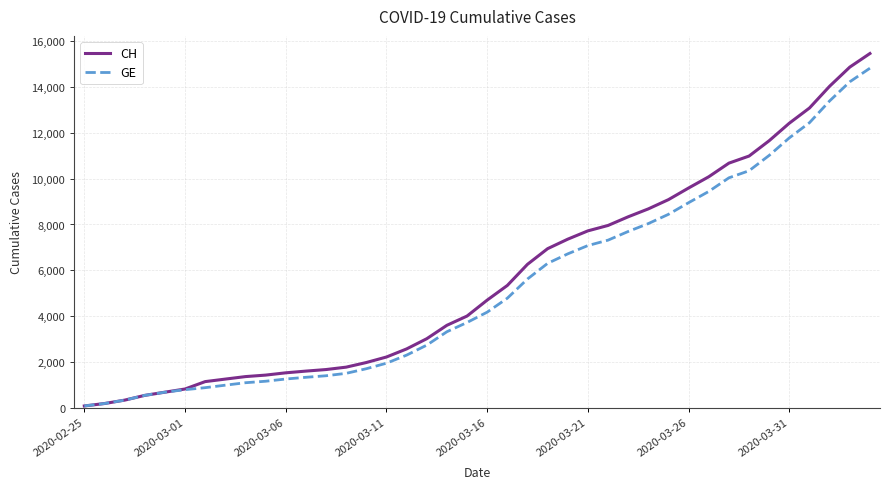

Which series has the largest range (max minus min)?

CH